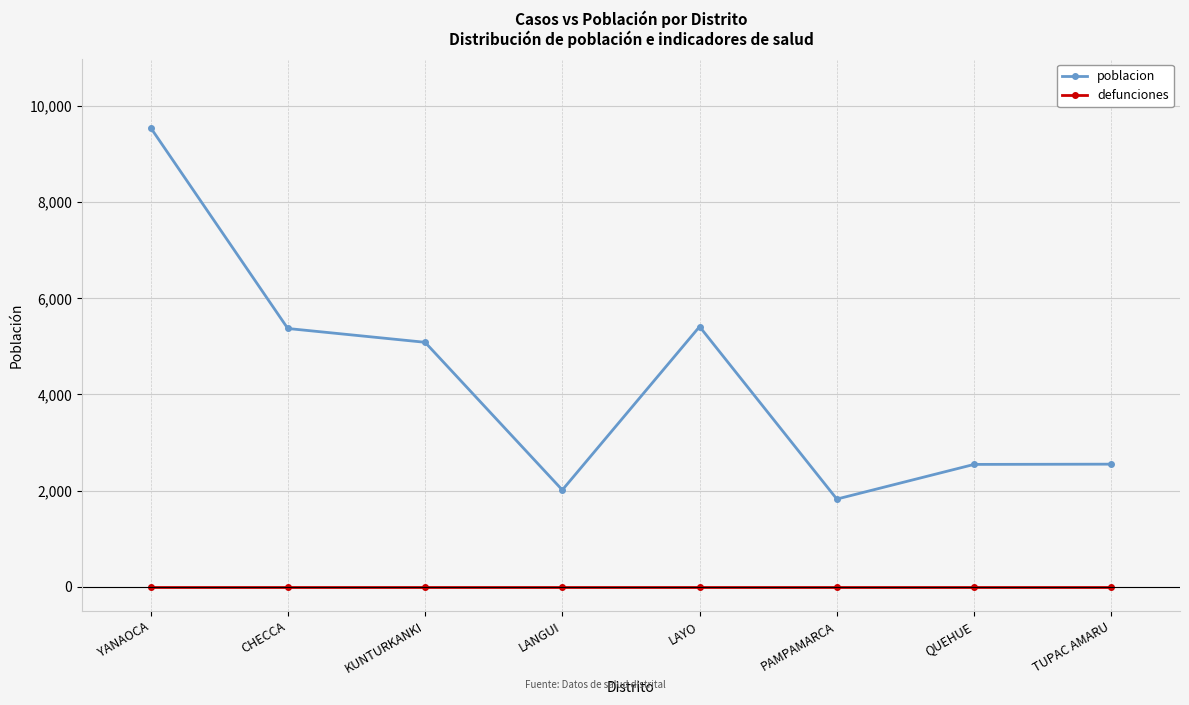

How many lines are shown in the chart?

2